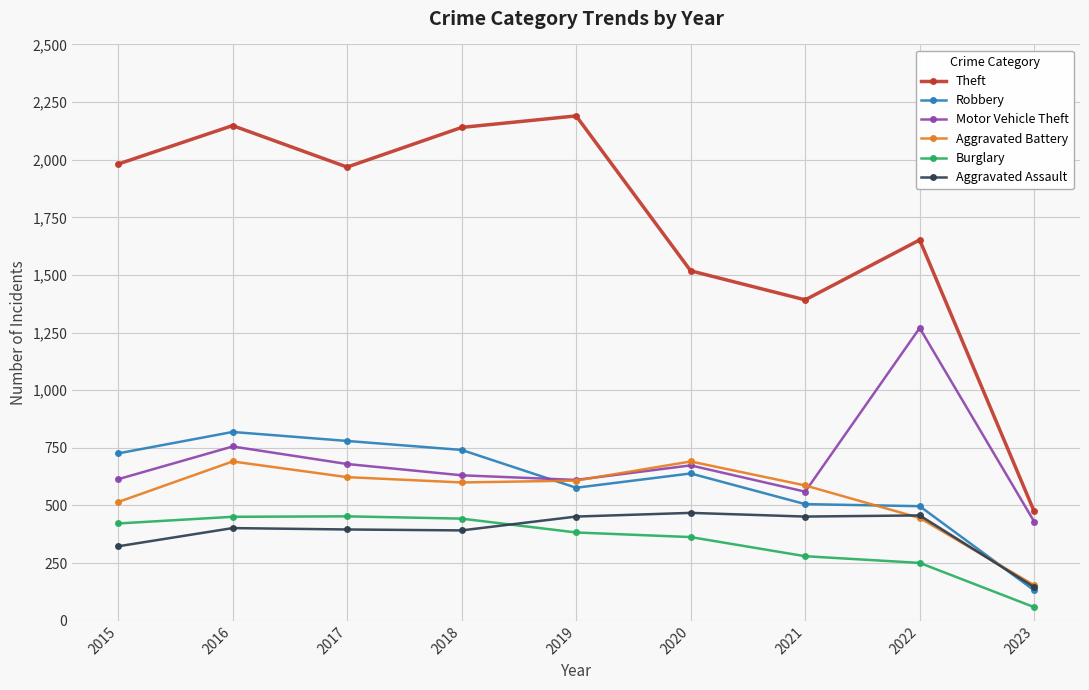

What is the value of the Motor Vehicle Theft point at the 1st from the left?

614